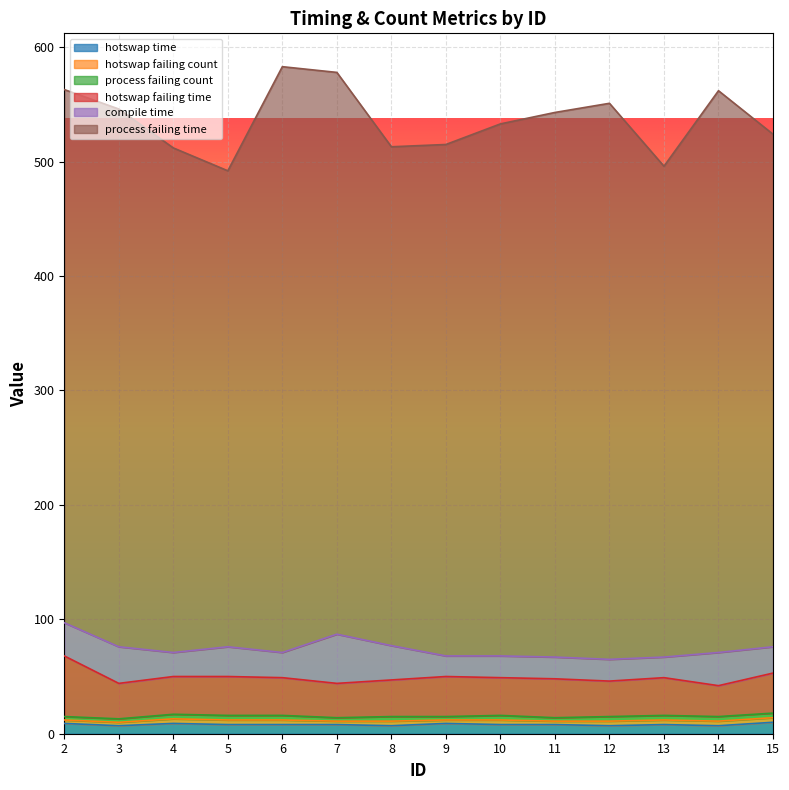

What is the value of the hotswap_failing_count point at the 11th from the left?

4